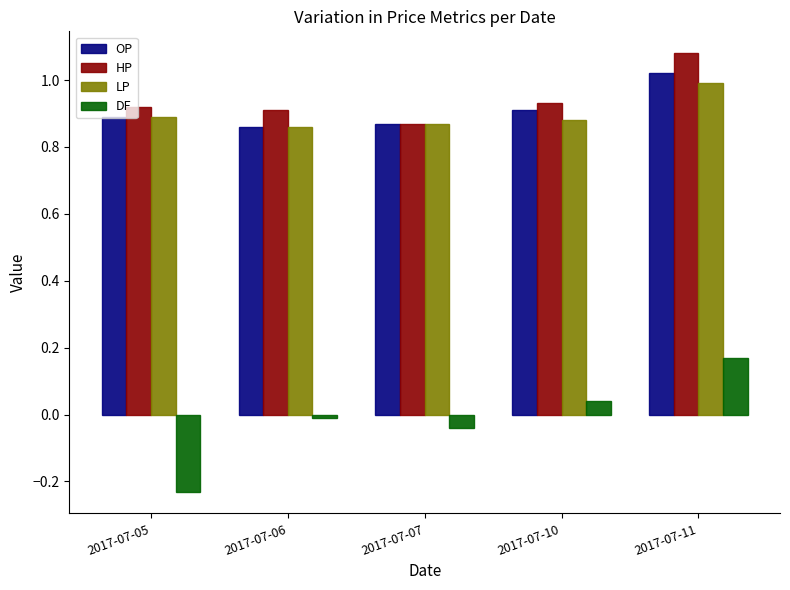

What is the sum of the OP values at 2017-07-11 and 2017-07-07?

1.9